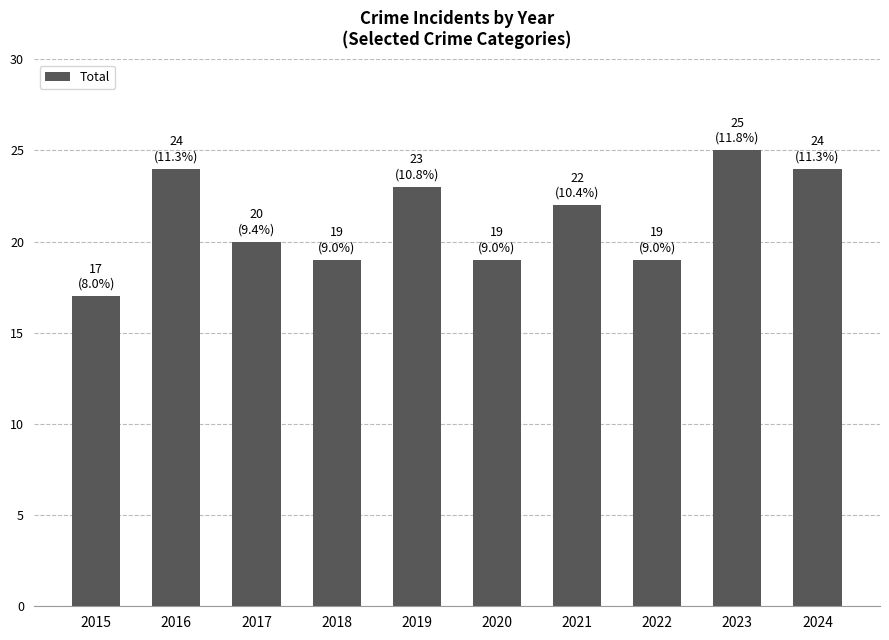

The chart shows a value of 11 at 2024. True or false?

False